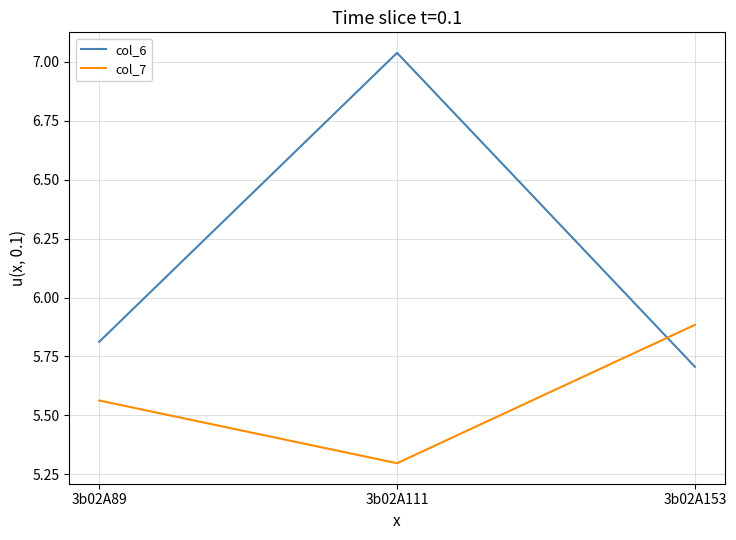

The col_7 series shows 5.9 at 3b02A153. True or false?

True